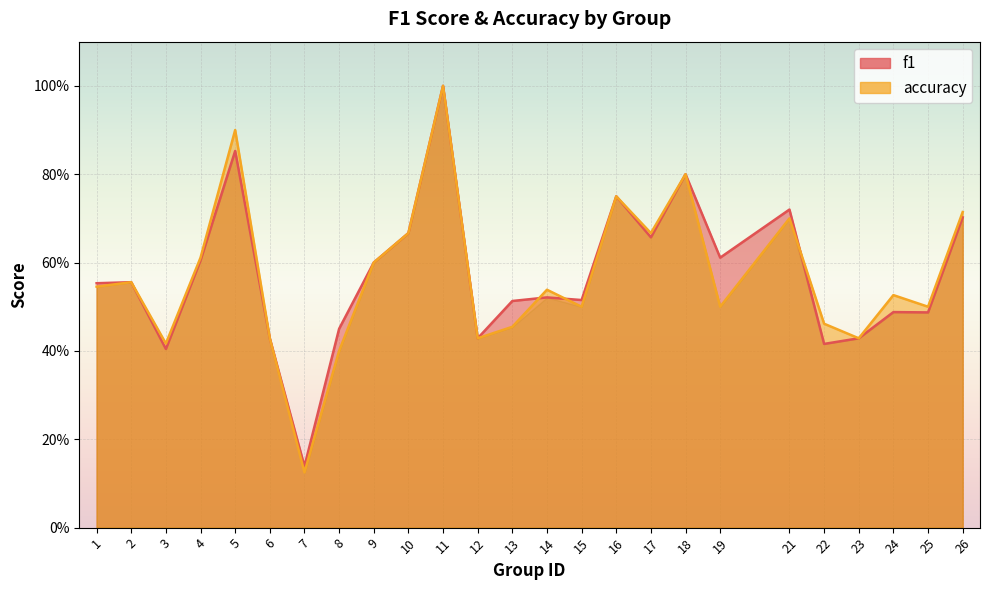

Reading right to left, extract all data points from this chart.

f1: 26=0.7	25=0.5	24=0.5	23=0.4	22=0.4	21=0.7	19=0.6	18=0.8	17=0.7	16=0.8	15=0.5	14=0.5	13=0.5	12=0.4	11=1.0	10=0.7	9=0.6	8=0.5	7=0.1	6=0.4	5=0.9	4=0.6	3=0.4	2=0.6	1=0.6
accuracy: 26=0.7	25=0.5	24=0.5	23=0.4	22=0.5	21=0.7	19=0.5	18=0.8	17=0.7	16=0.8	15=0.5	14=0.5	13=0.5	12=0.4	11=1.0	10=0.7	9=0.6	8=0.4	7=0.1	6=0.4	5=0.9	4=0.6	3=0.4	2=0.6	1=0.5